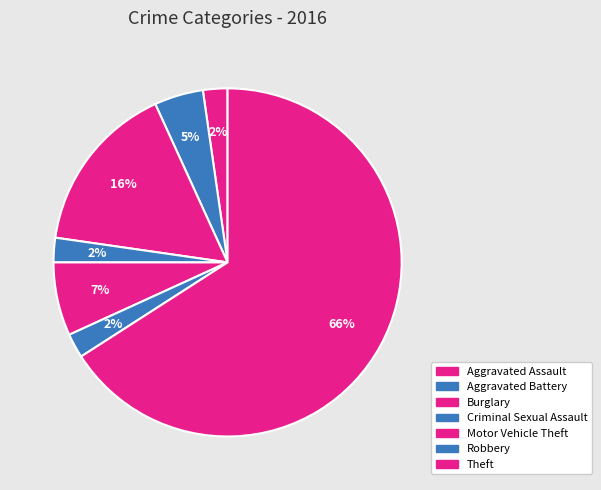

How many segments does this pie chart have?

7